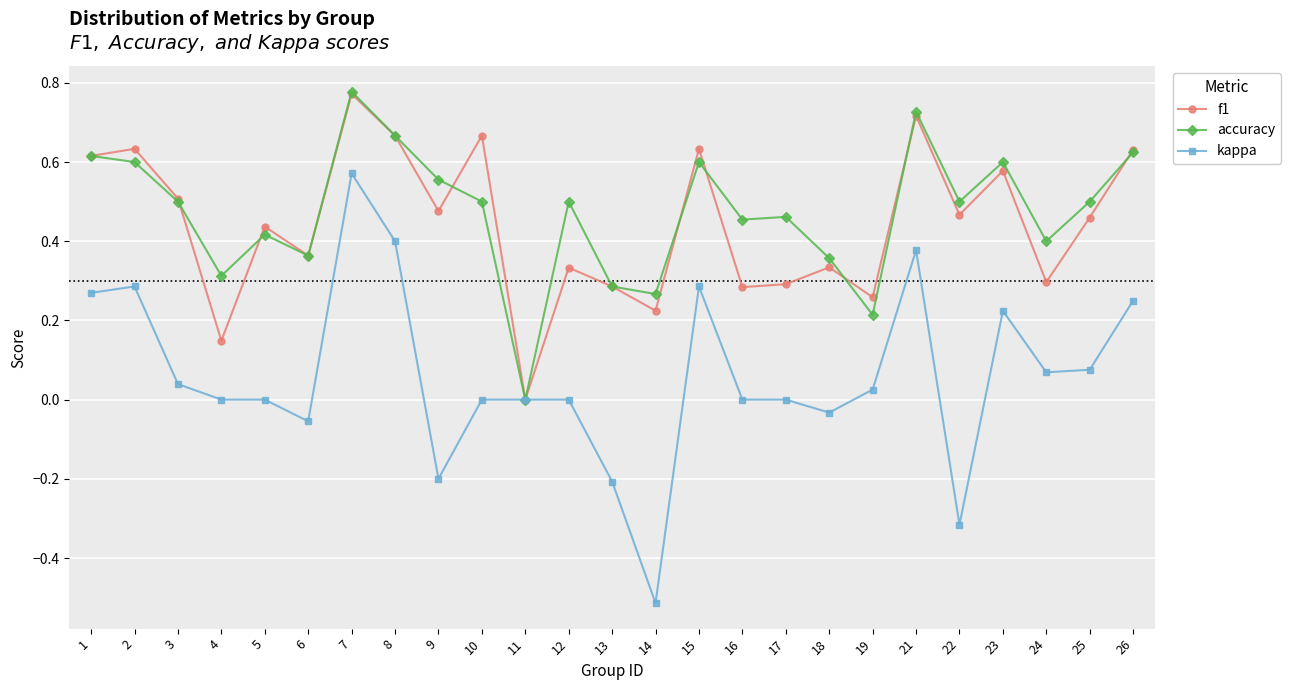

Is it true that kappa equals -0.0 at 6?

False